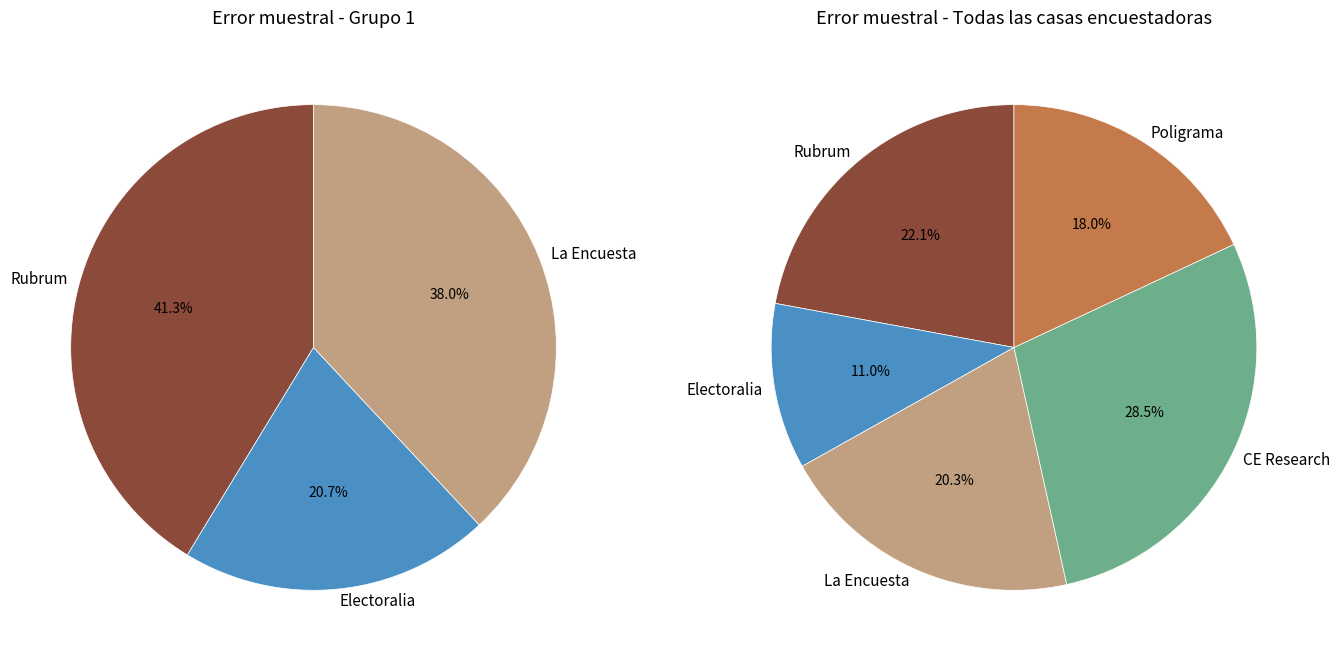

The Rubrum slice represents 22% of the pie. True or false?

True